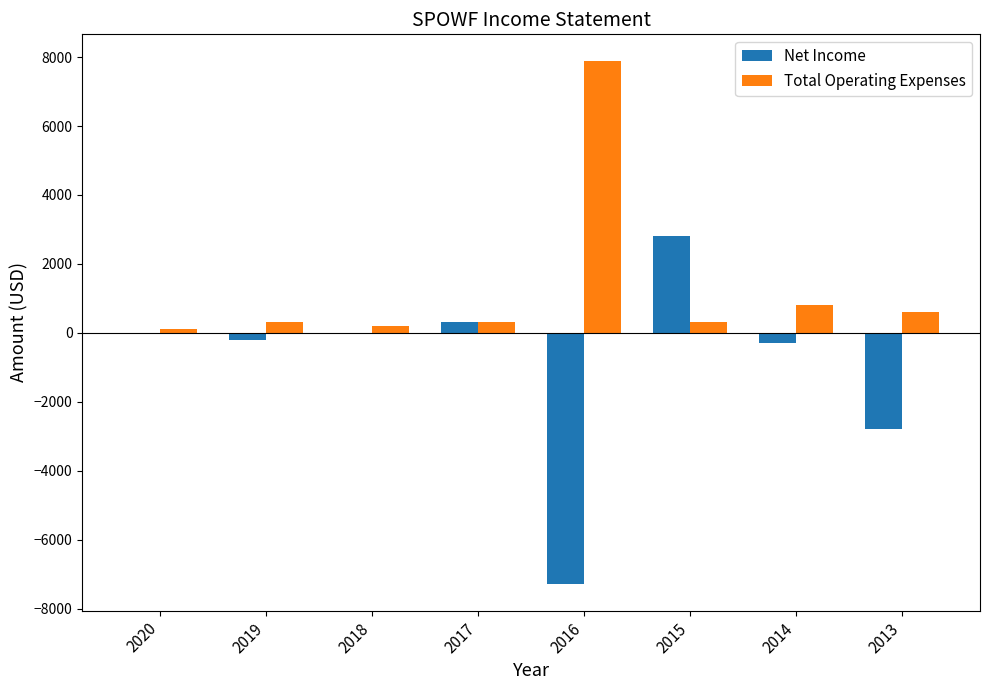

What is the total value across all series at 2020?

100